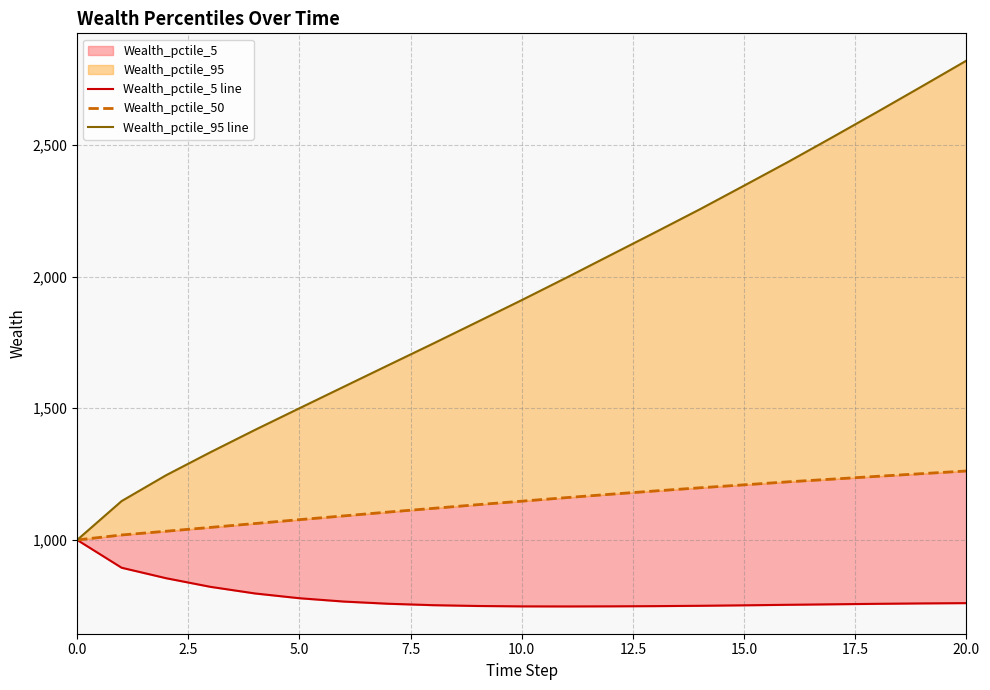

What is the label of the 9th point from the left?

20.0